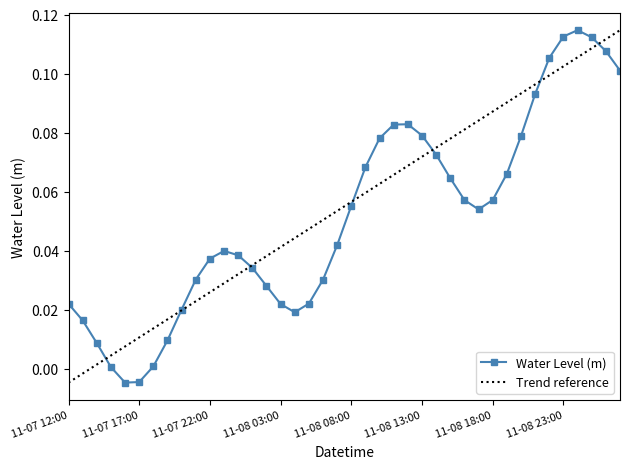

True or false: the data shows 0.0 at 2023-11-07 20:00.

True